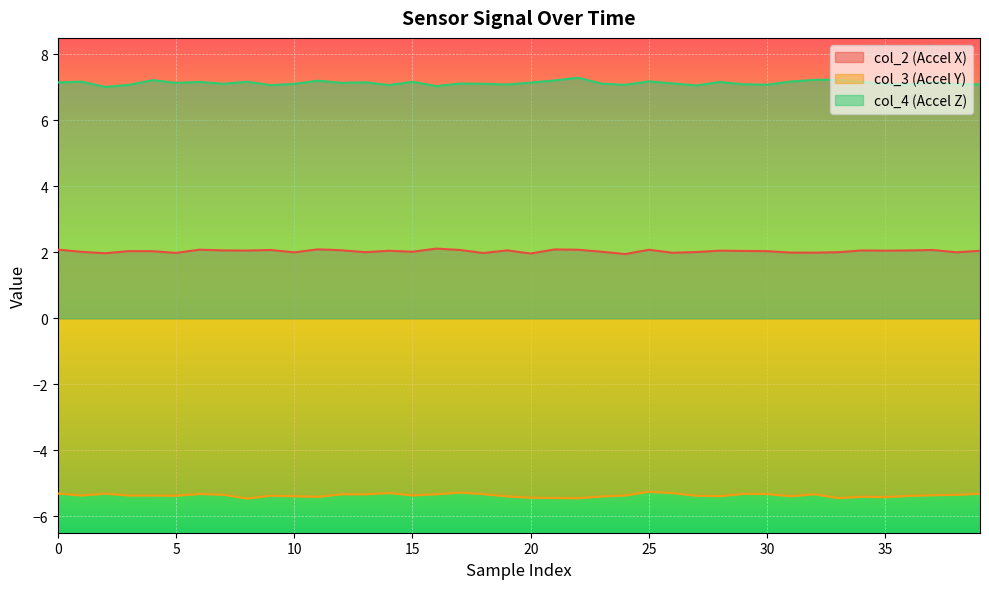

What is the difference between the highest and lowest values at 30?

12.4